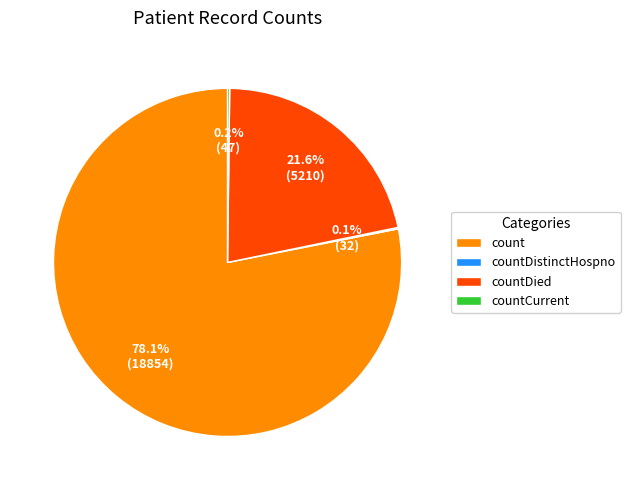

How much of the chart is everything except countDied?

78.4%